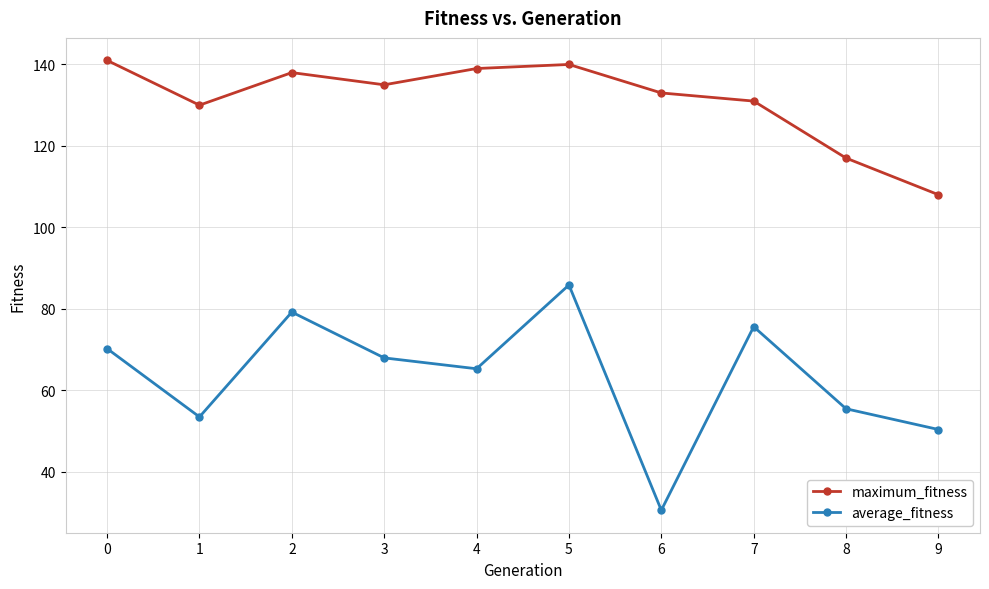

True or false: maximum_fitness and average_fitness intersect in this chart.

False